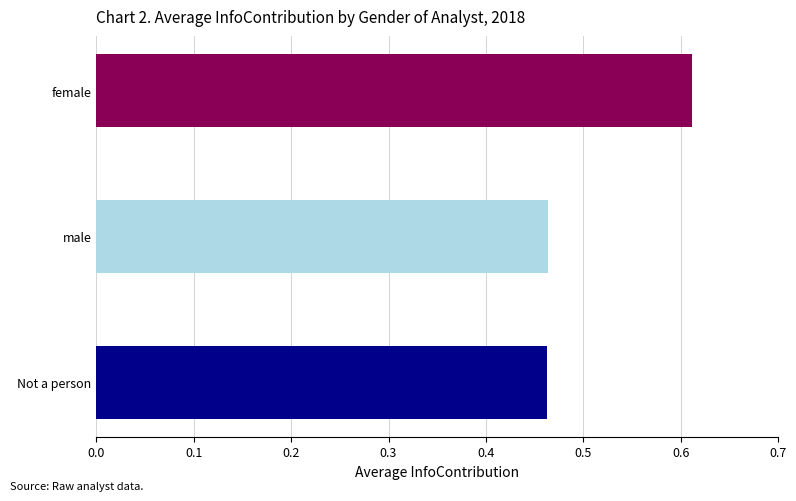

Which label corresponds to the largest value in the chart?

female